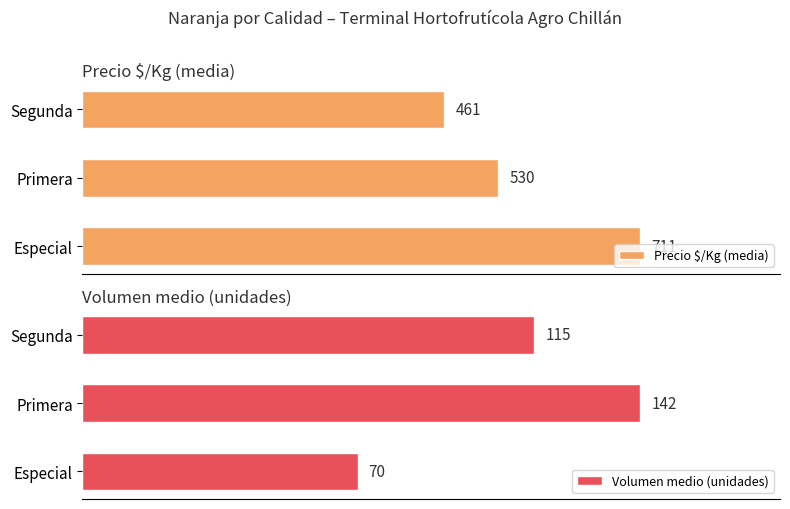

Does the chart contain any negative values?

No